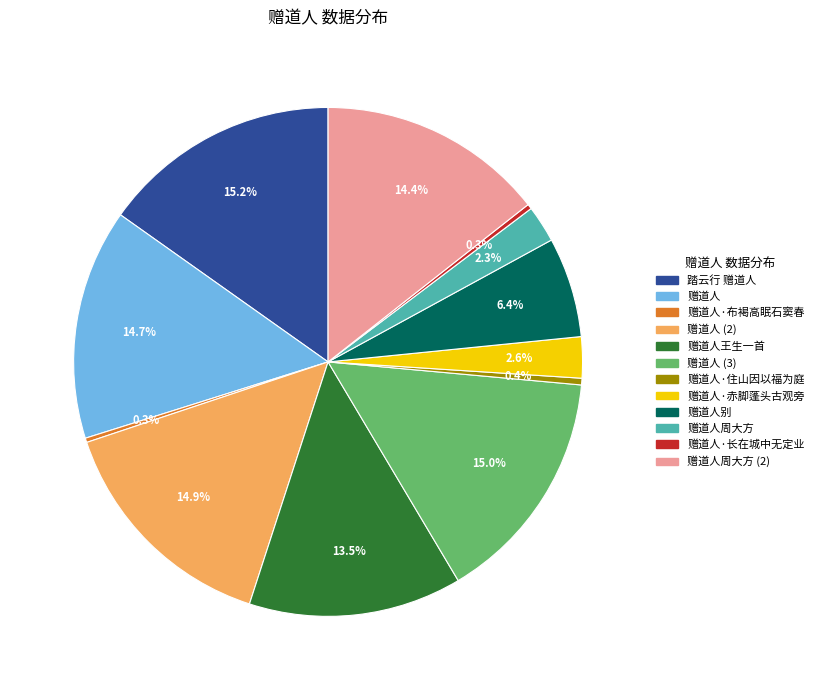

What is the total percentage of 踏云行 赠道人 and 赠道人·长在城中无定业?

15.5%